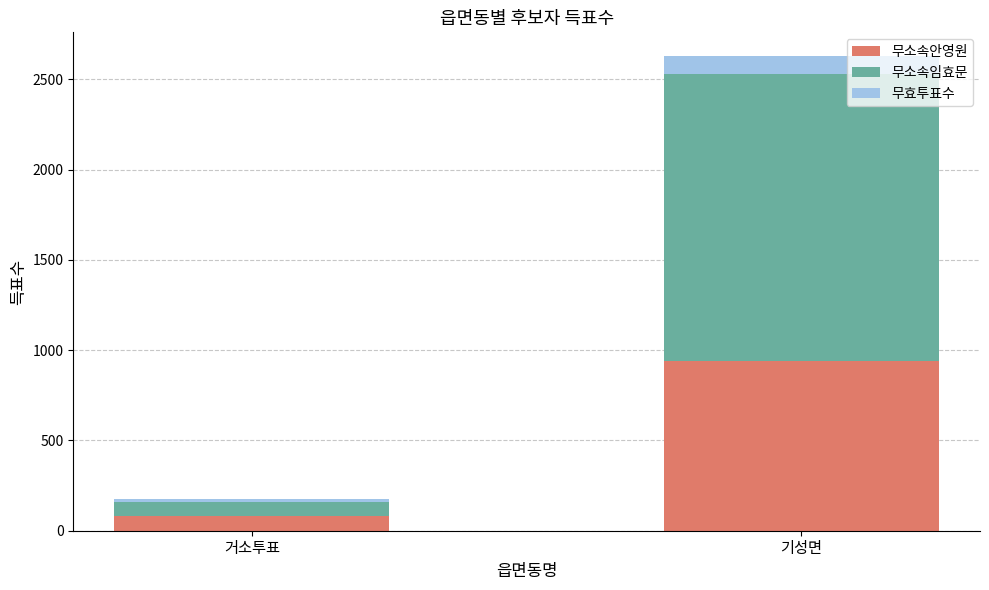

The value of 무소속안영원 at 거소투표 is 84. True or false?

True